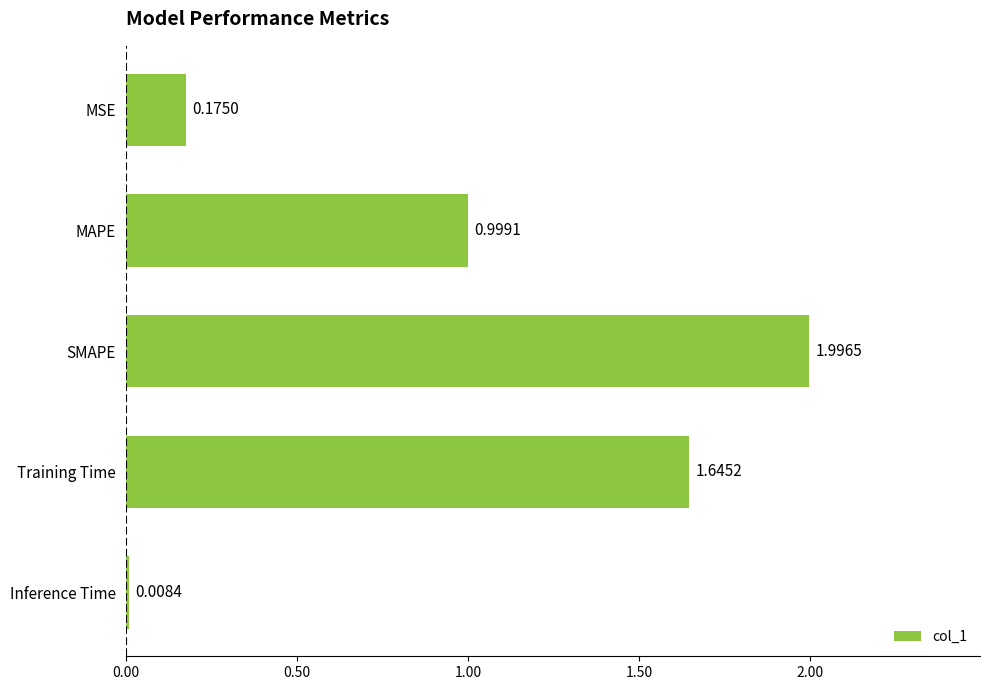

How many bars are there in total?

5